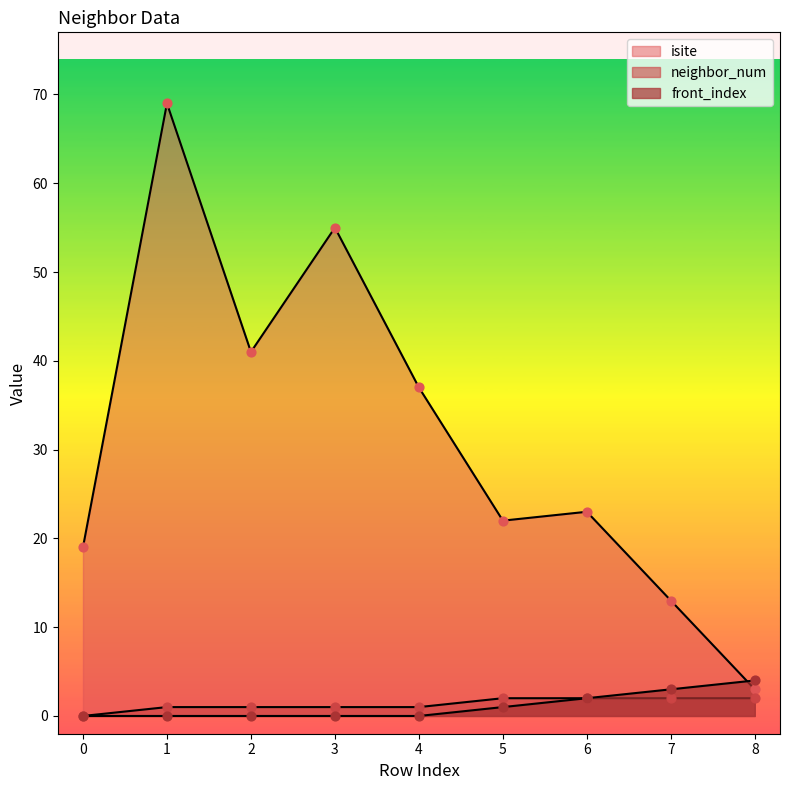

Which series reaches the maximum Y coordinate?

isite